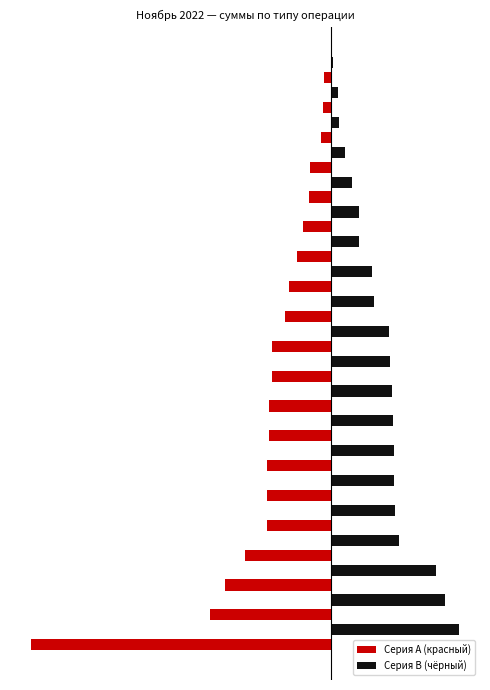

How many values in the Серия A (красный) series are below 0?

20